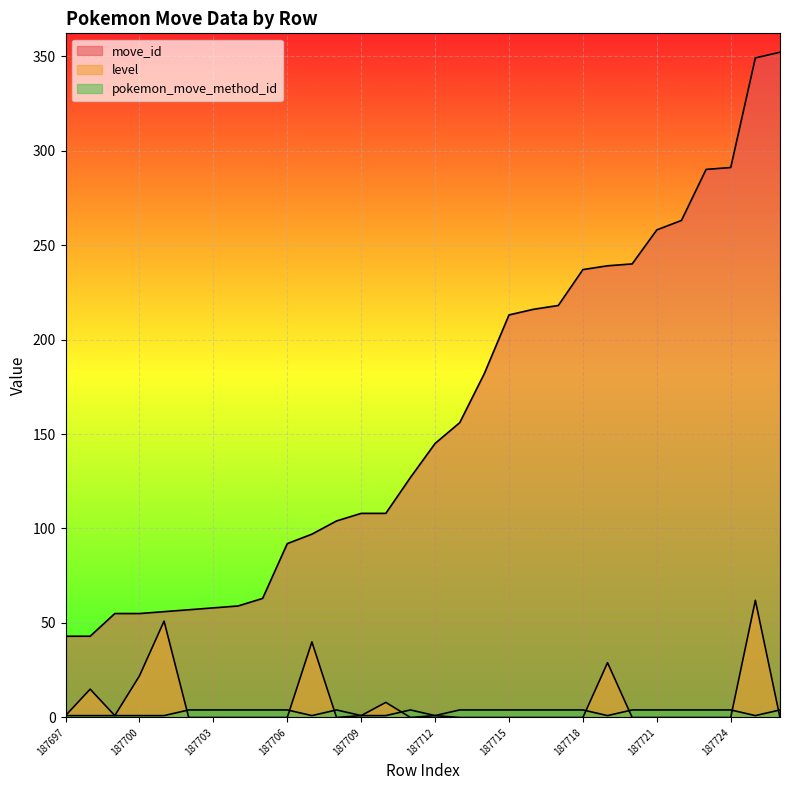

What are all the series names shown in the legend?

move_id, level, pokemon_move_method_id